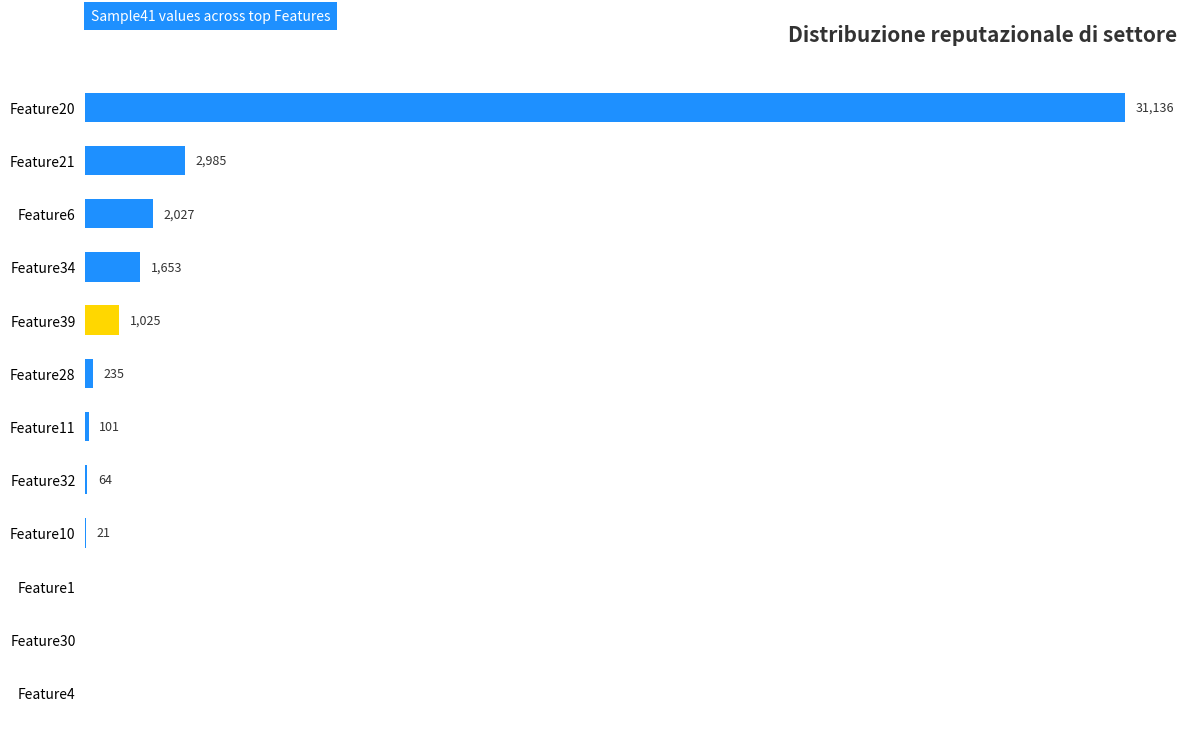

Between Feature32 and Feature11, which is larger?

Feature11